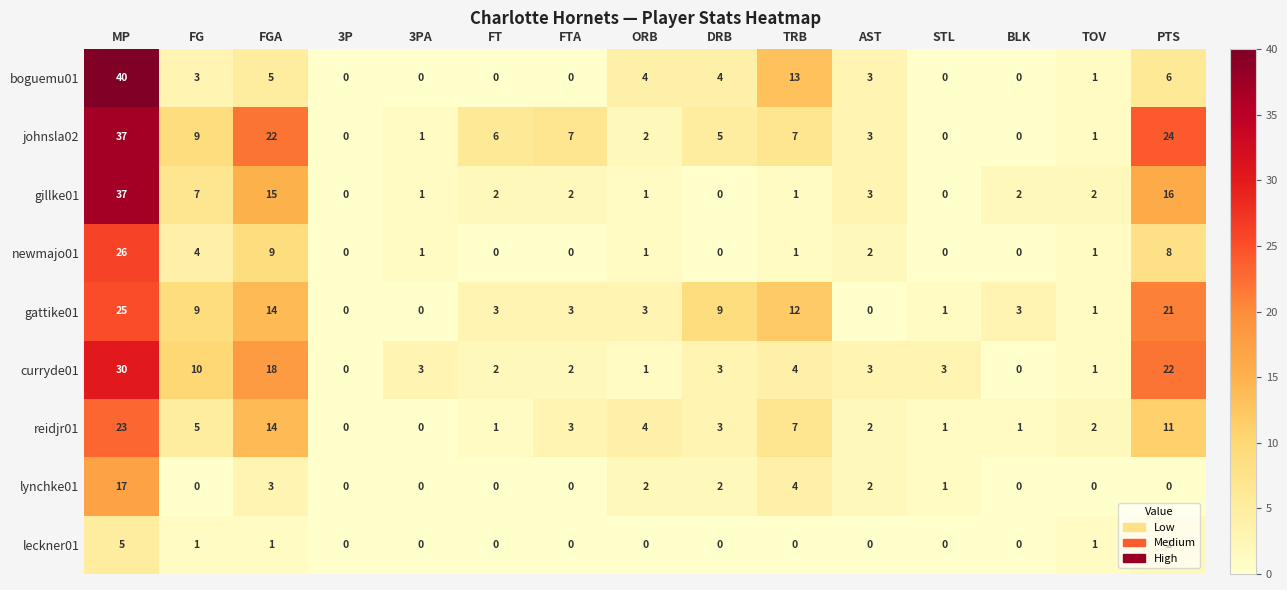

True or false: johnsla02 has a value of 5 at DRB.

True